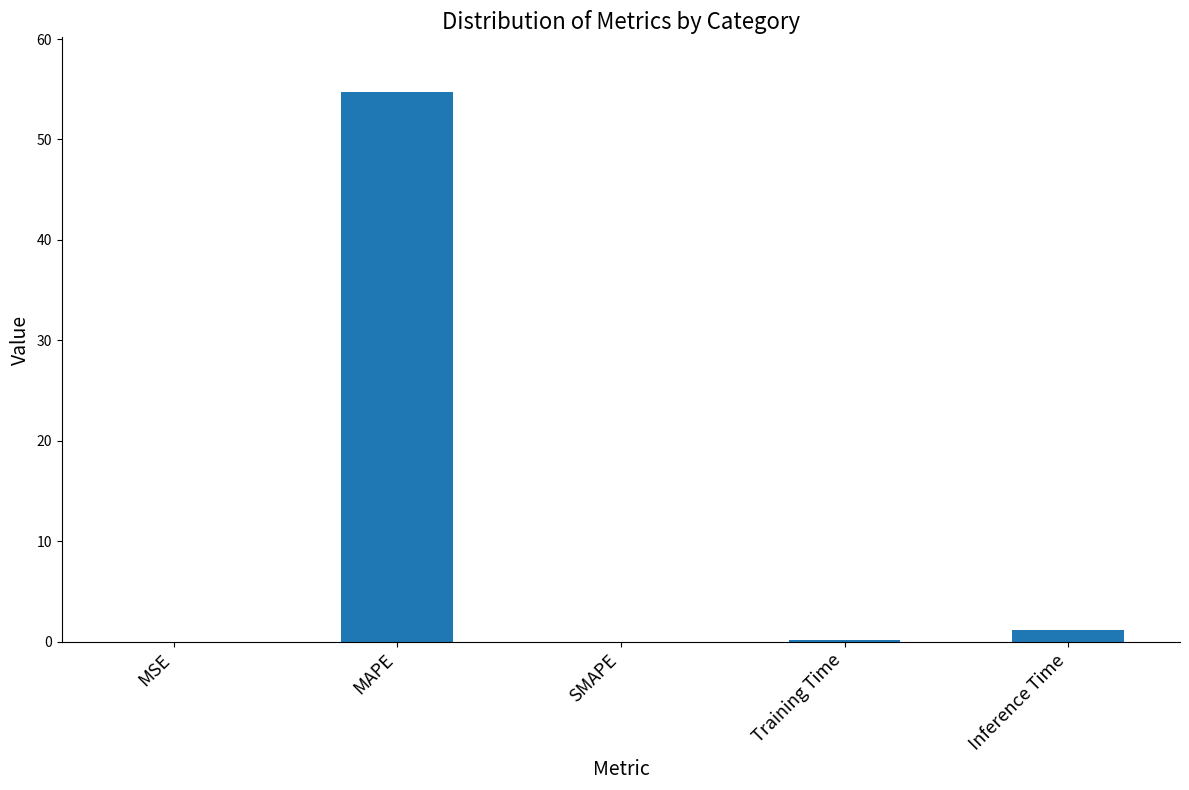

Count the number of data series in this chart.

1